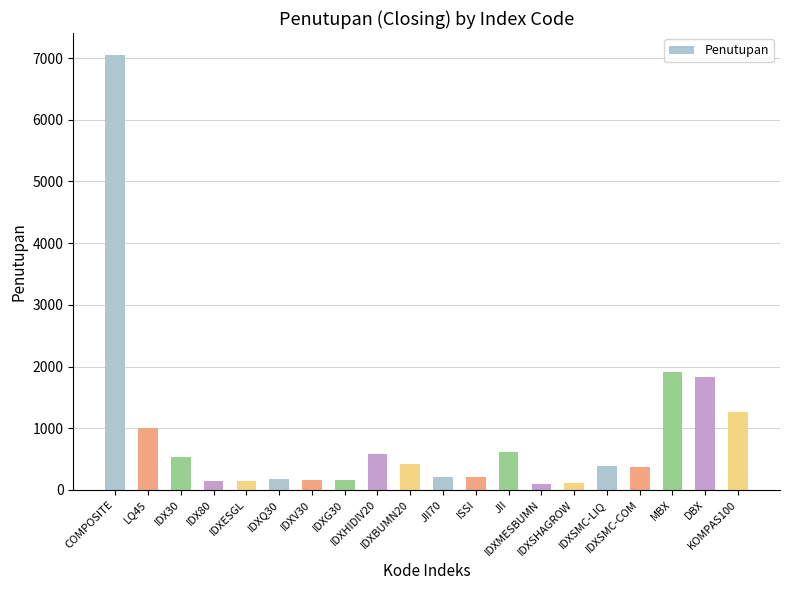

How many data points are less than 383?

10